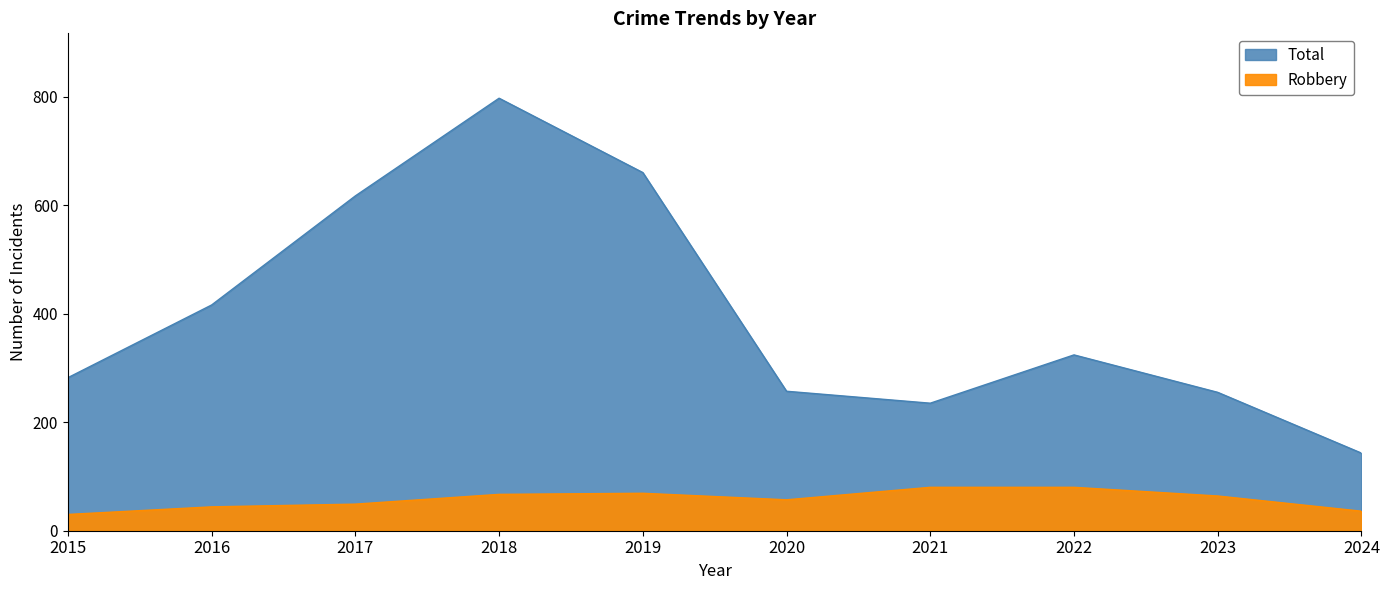

Rank the series by their maximum value, from highest to lowest.

Total, Robbery